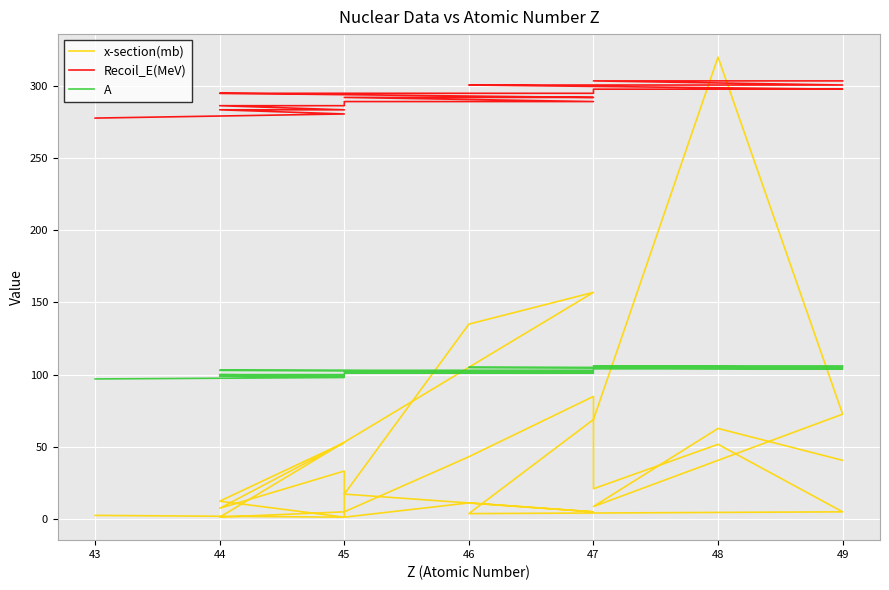

How many intersections are there between Recoil_E(MeV) and x-section(mb)?

2